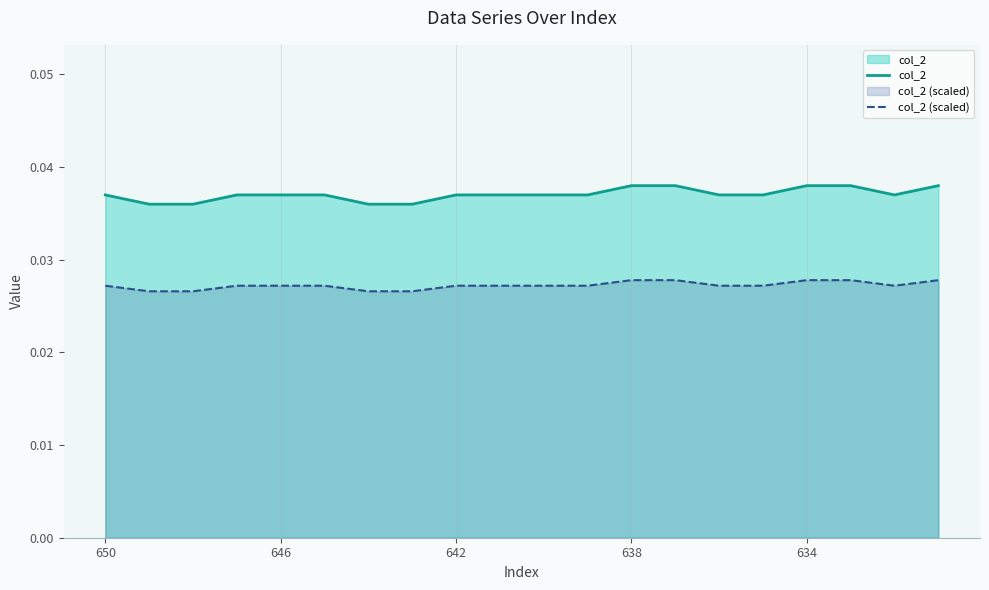

What are all the series names shown in the legend?

col_2, col_2 (scaled)